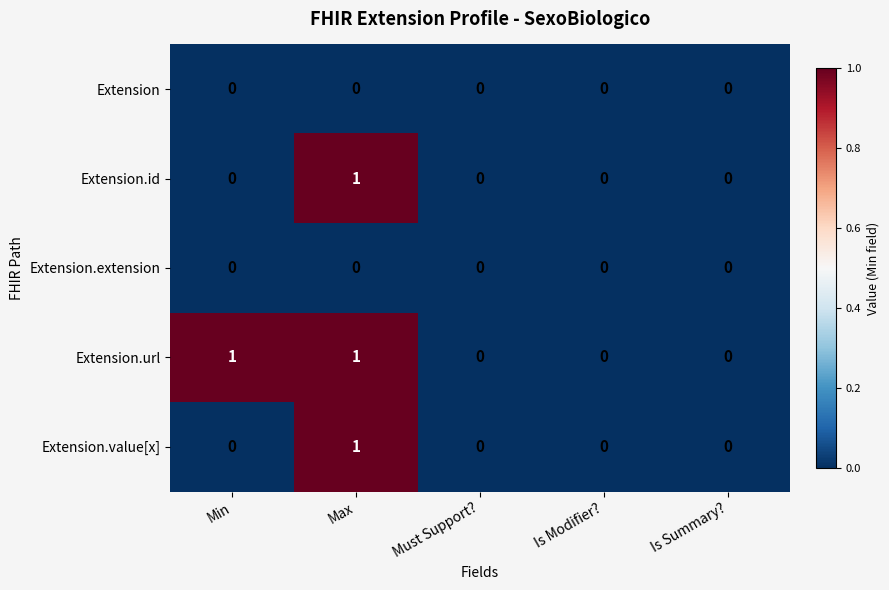

Which series has the largest total across all categories?

Extension.url